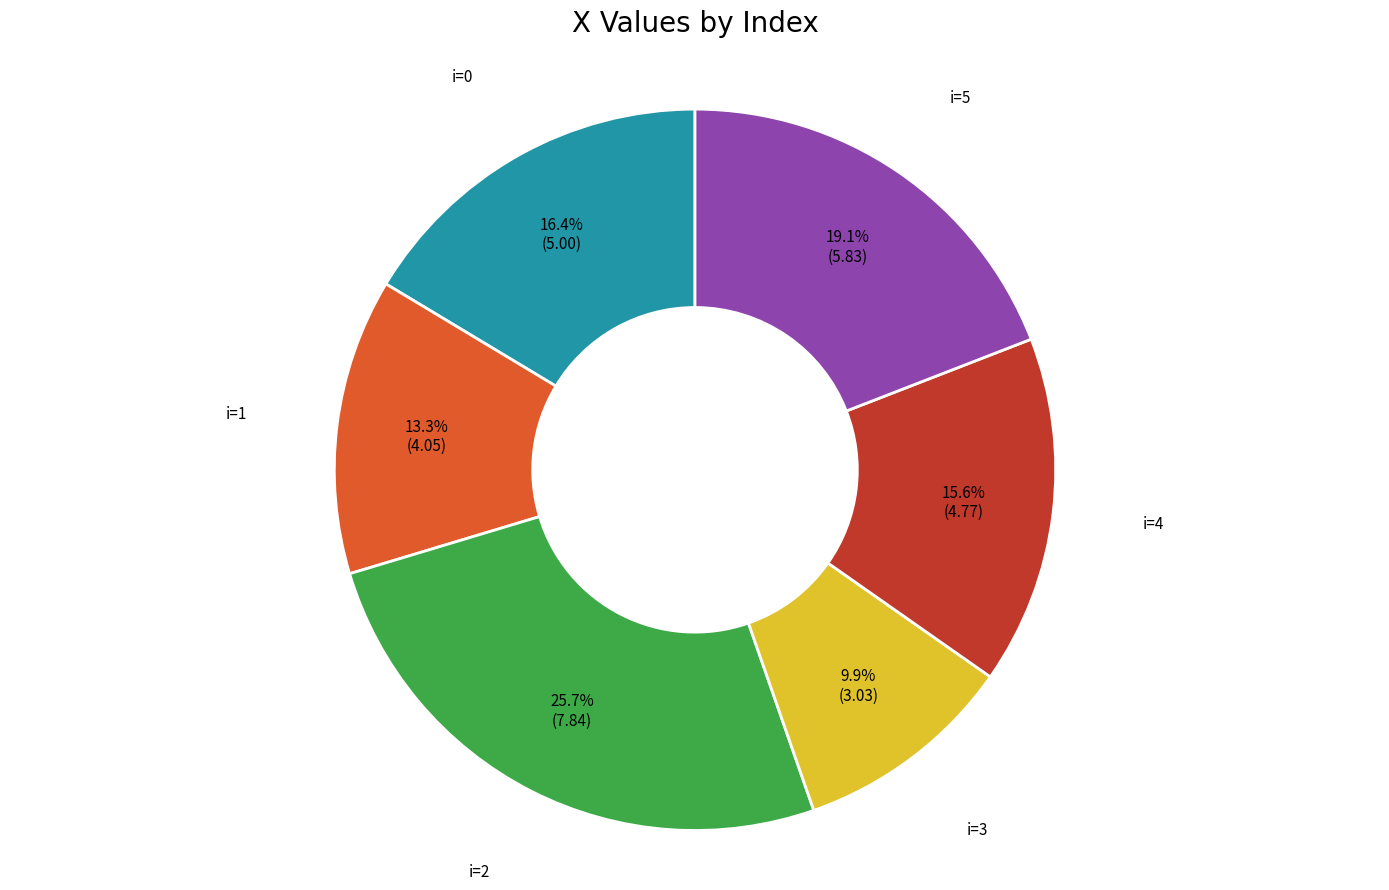

Is there any slice that represents more than half of the pie?

No